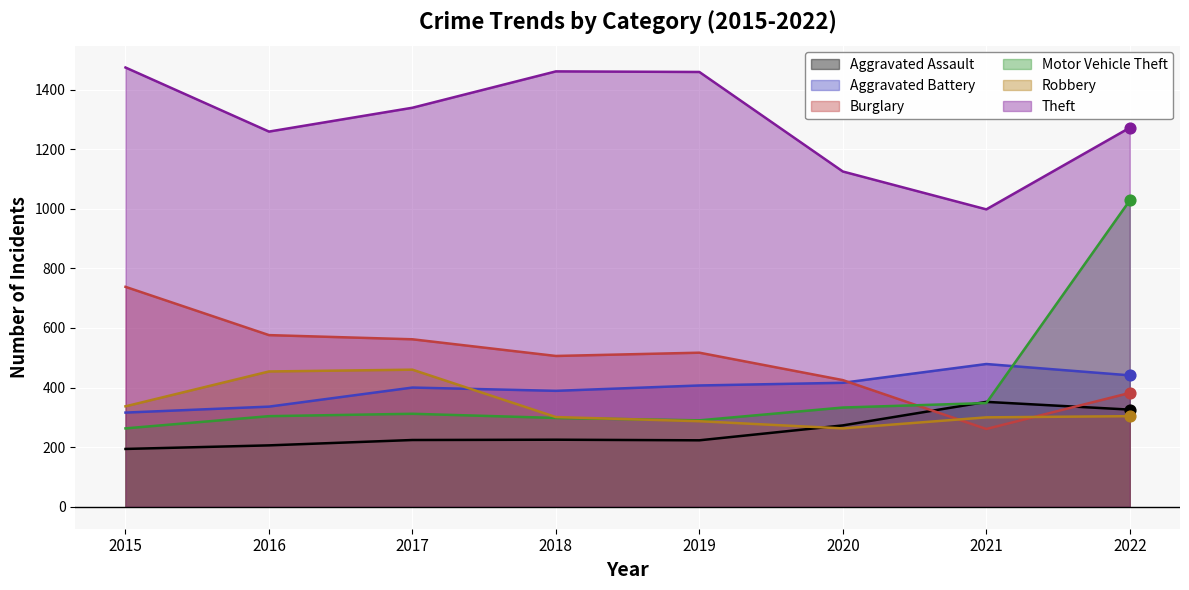

Is the value of Aggravated Battery at 2016 greater than the value of Motor Vehicle Theft at 2020?

Yes